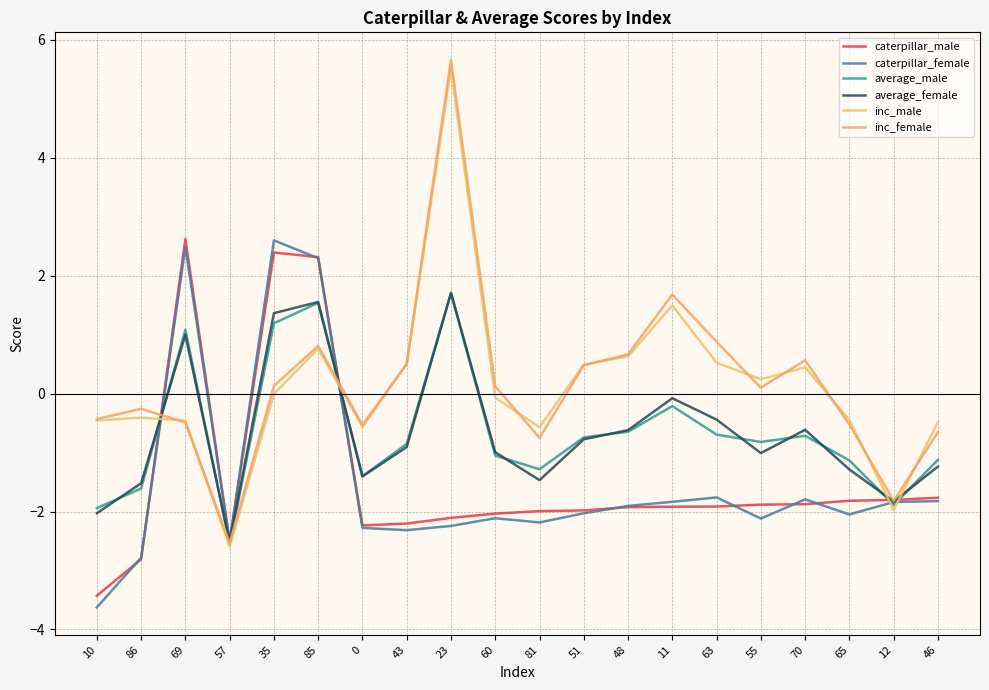

What is the difference between the maximum and minimum values in the average_male series?

4.3